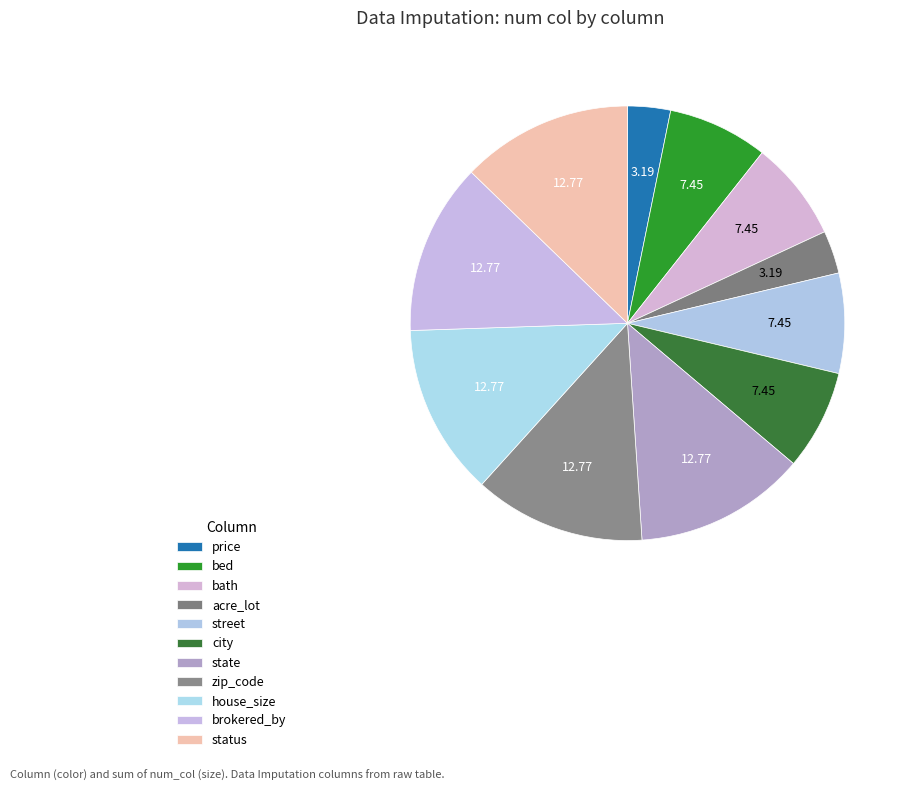

Count the number of slices in the pie.

11